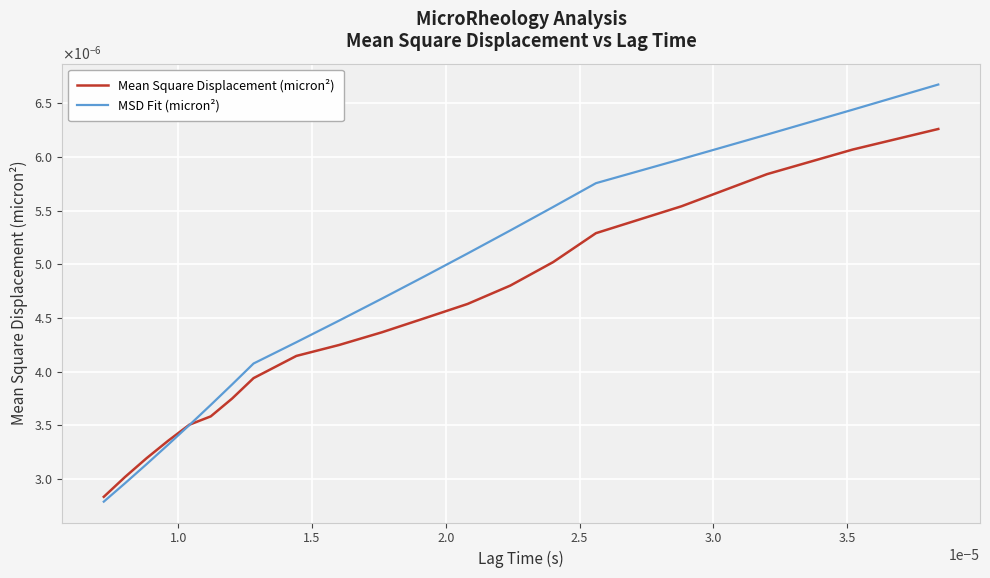

True or false: MSD Fit (micron²) has more than 0 interior local peaks.

False